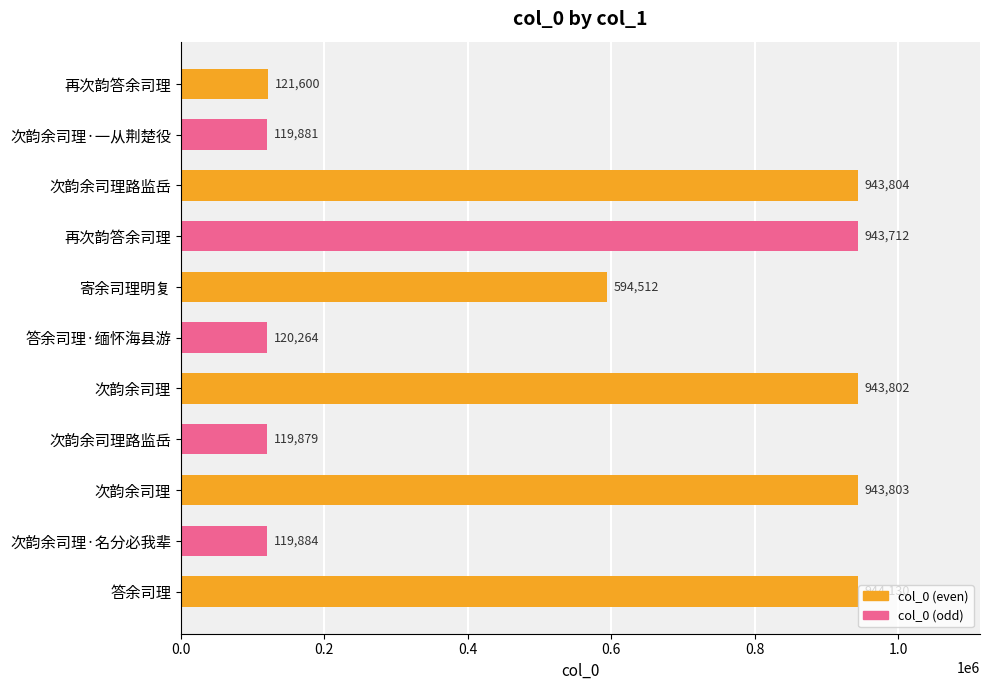

How many data points does each series have?

11